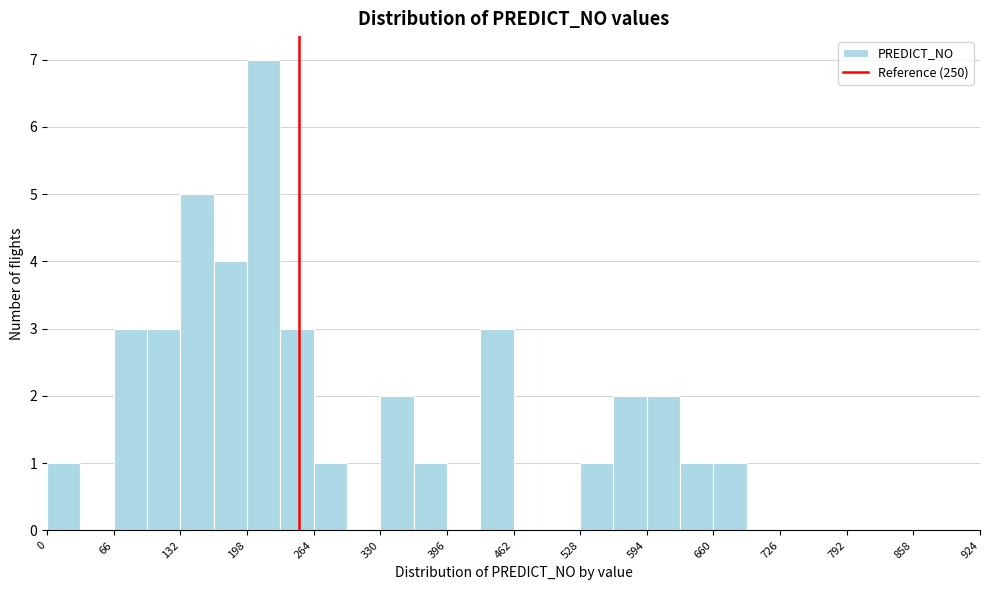

Read against the x-axis, roughly where is the centre of the tallest bar?

210